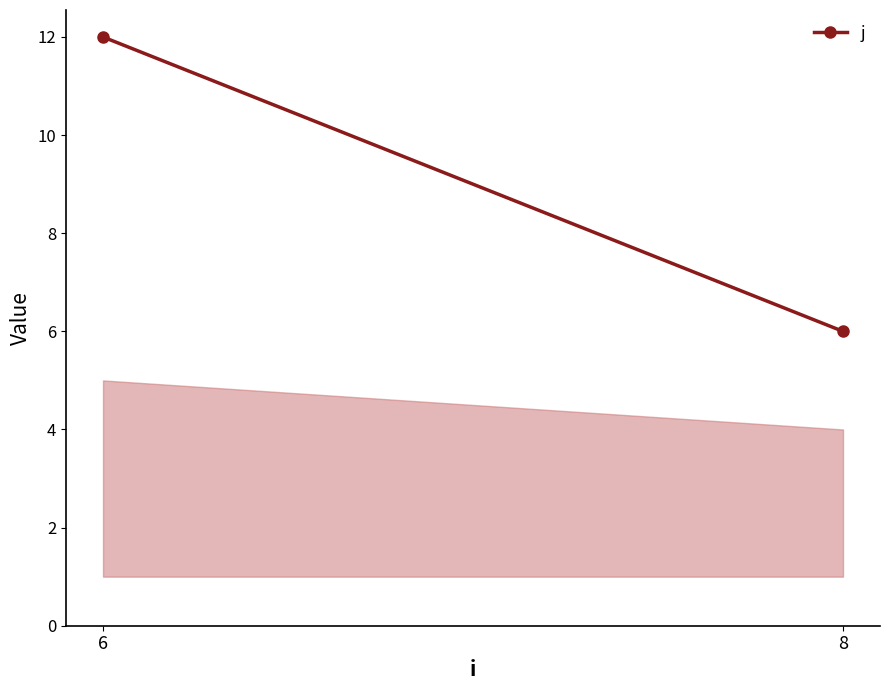

What is the greatest value displayed?

5